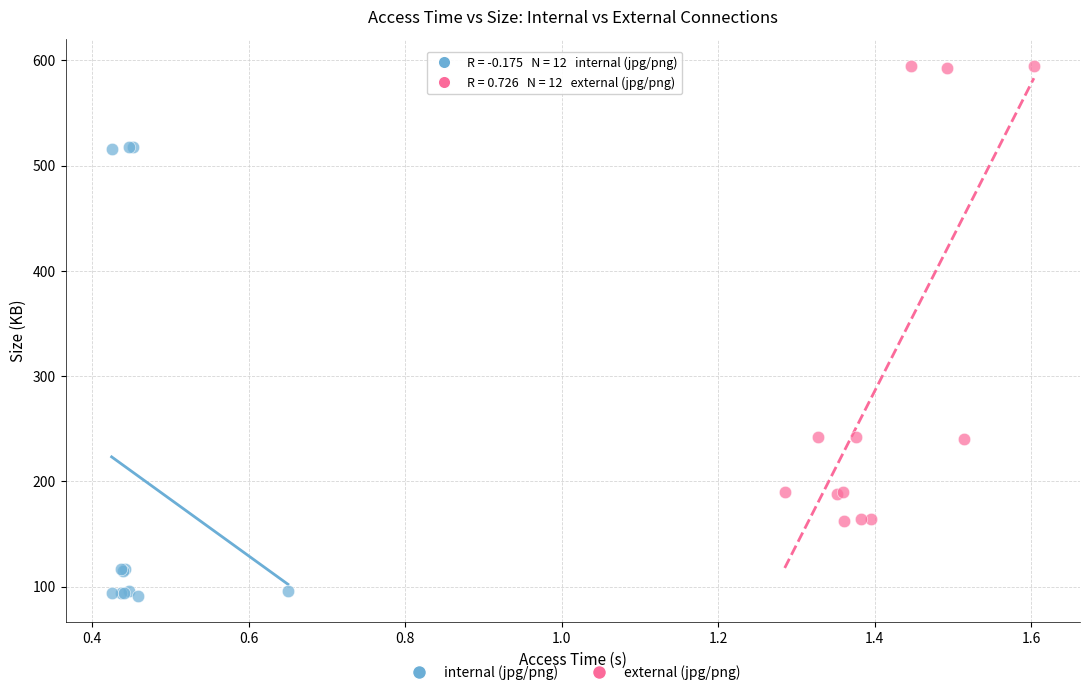

Which series contains the lowest Y value?

internal (jpg/png)